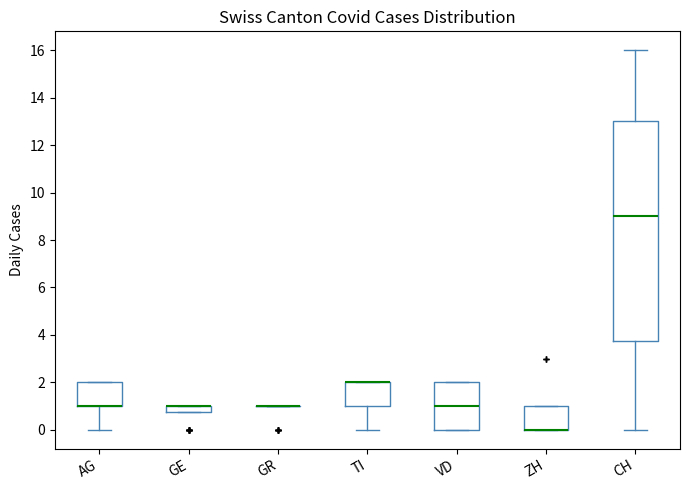

Which box is the tallest, from its lower edge to its upper edge?

CH